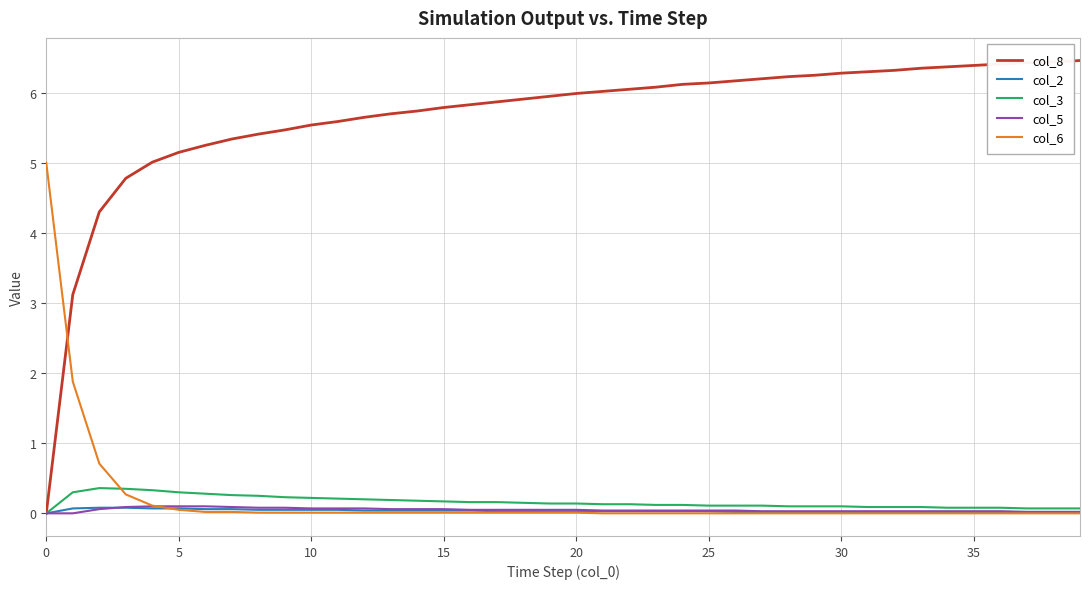

Which series has the largest total across all categories?

col_8